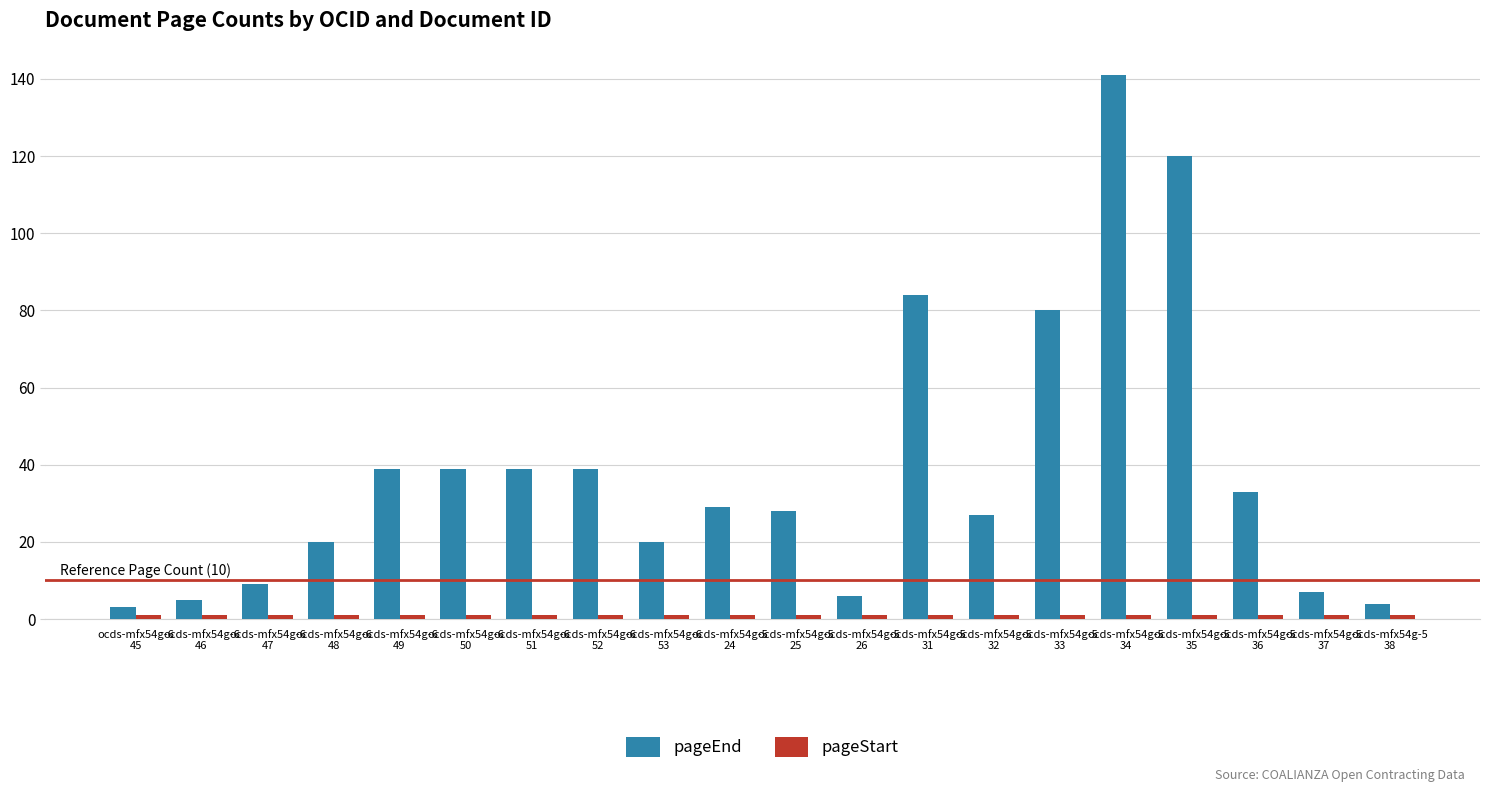

At which category does the chart reach its peak across all series?

ocds-mfx54g-5
34